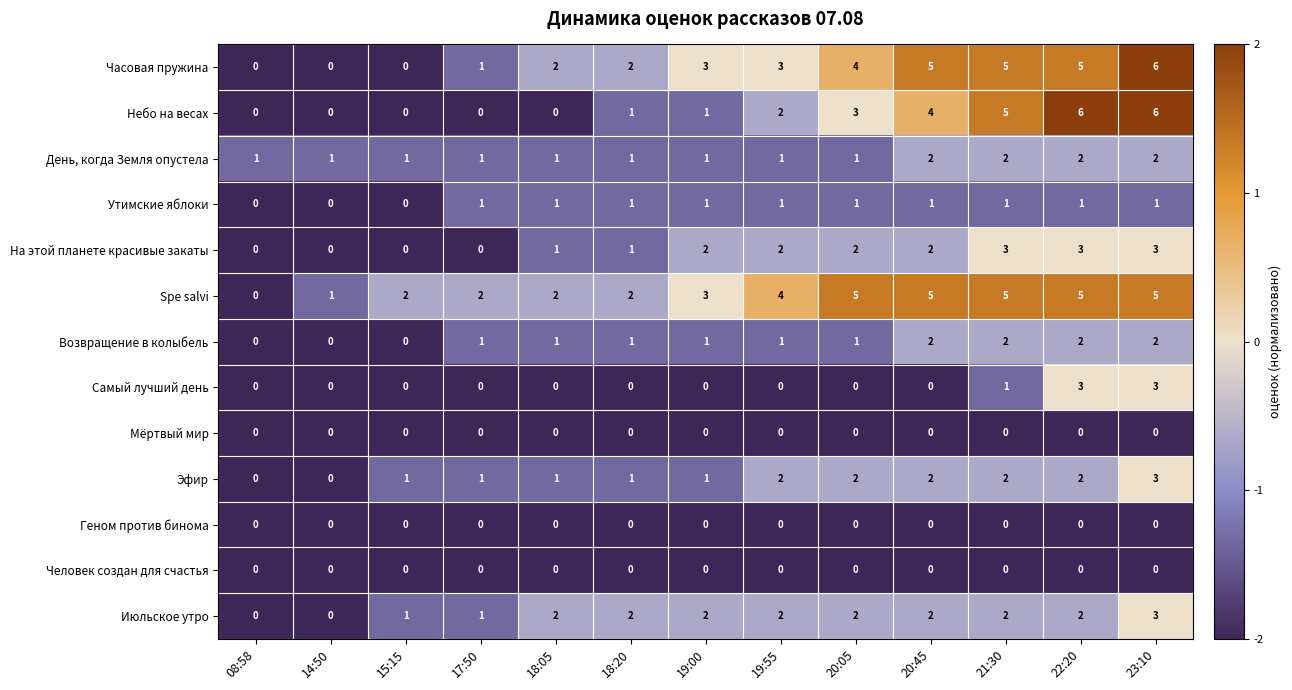

What is the sum of the На этой планете красивые закаты values at 18:05 and 20:45?

3